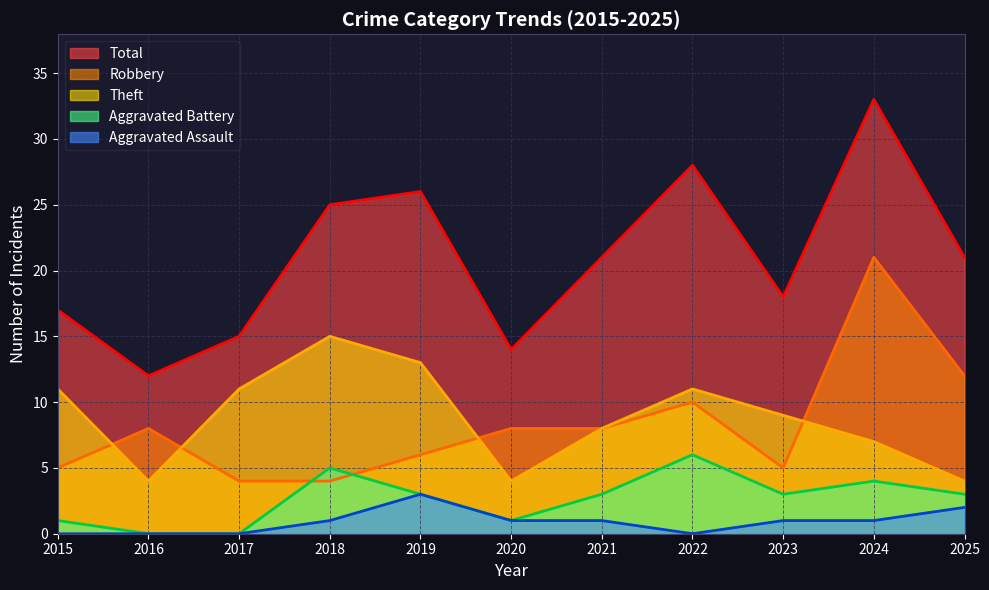

Which series has the largest total across all categories?

Total